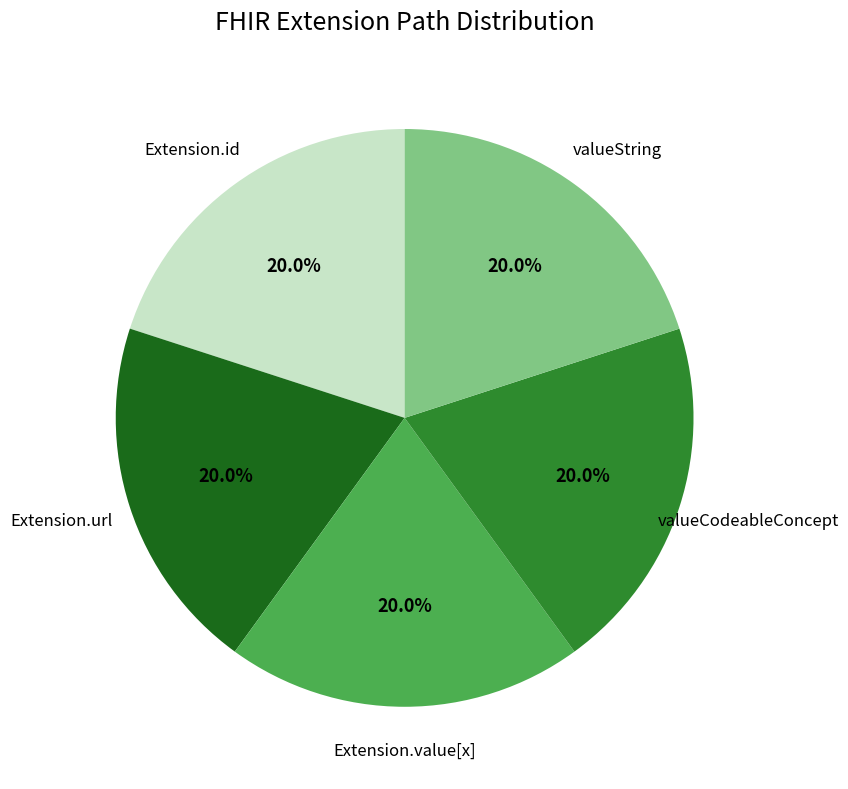

Is there any slice that represents more than half of the pie?

No